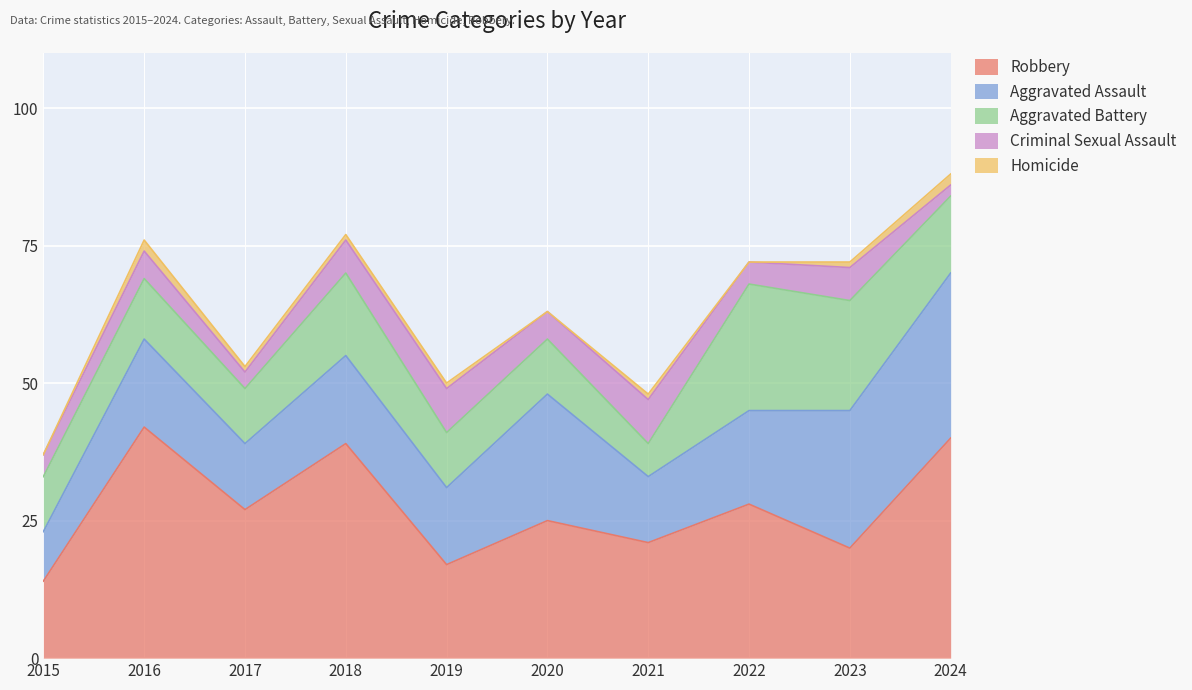

What is the difference between the Robbery values at 2020 and 2015?

11